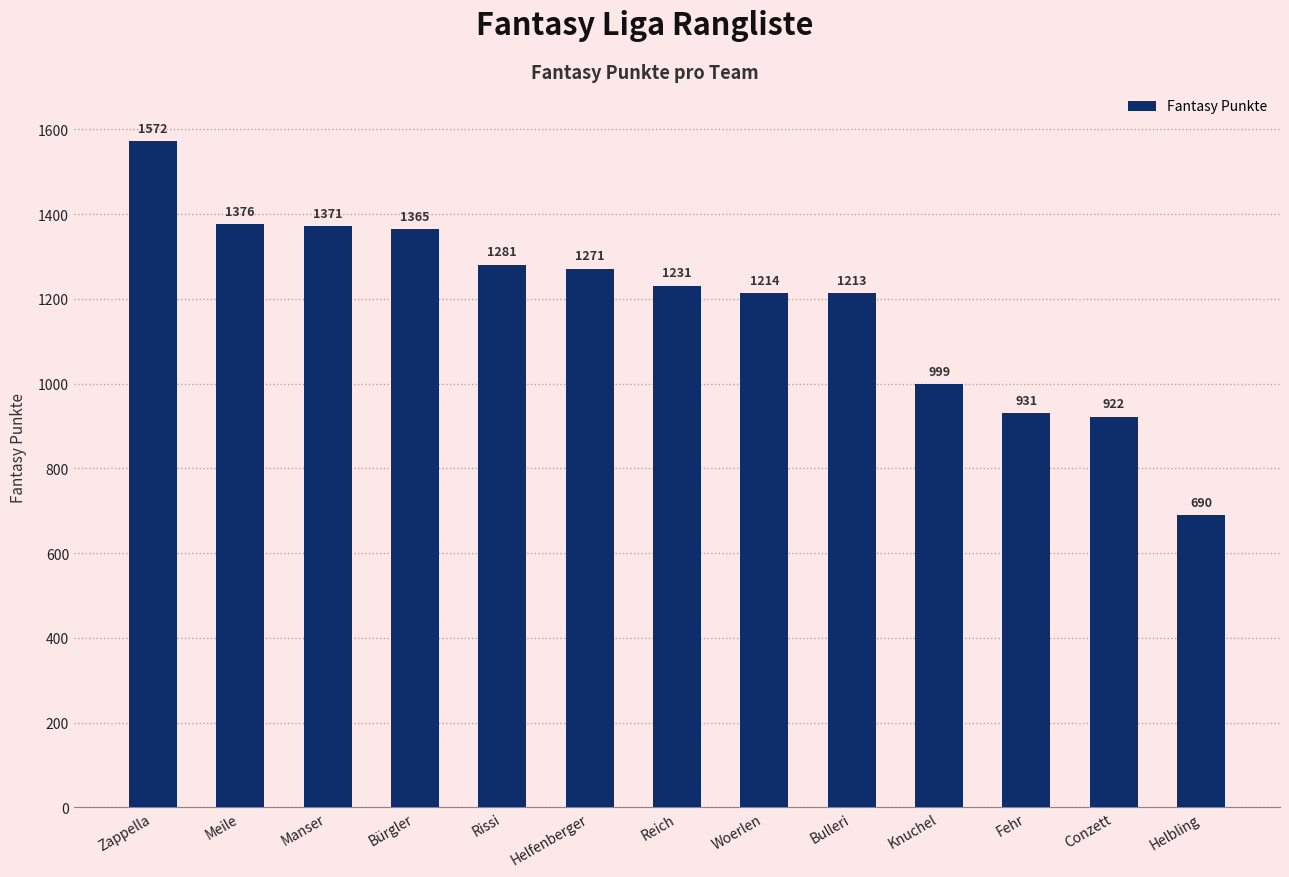

Where is the data nearest to the value 1131?

Bulleri